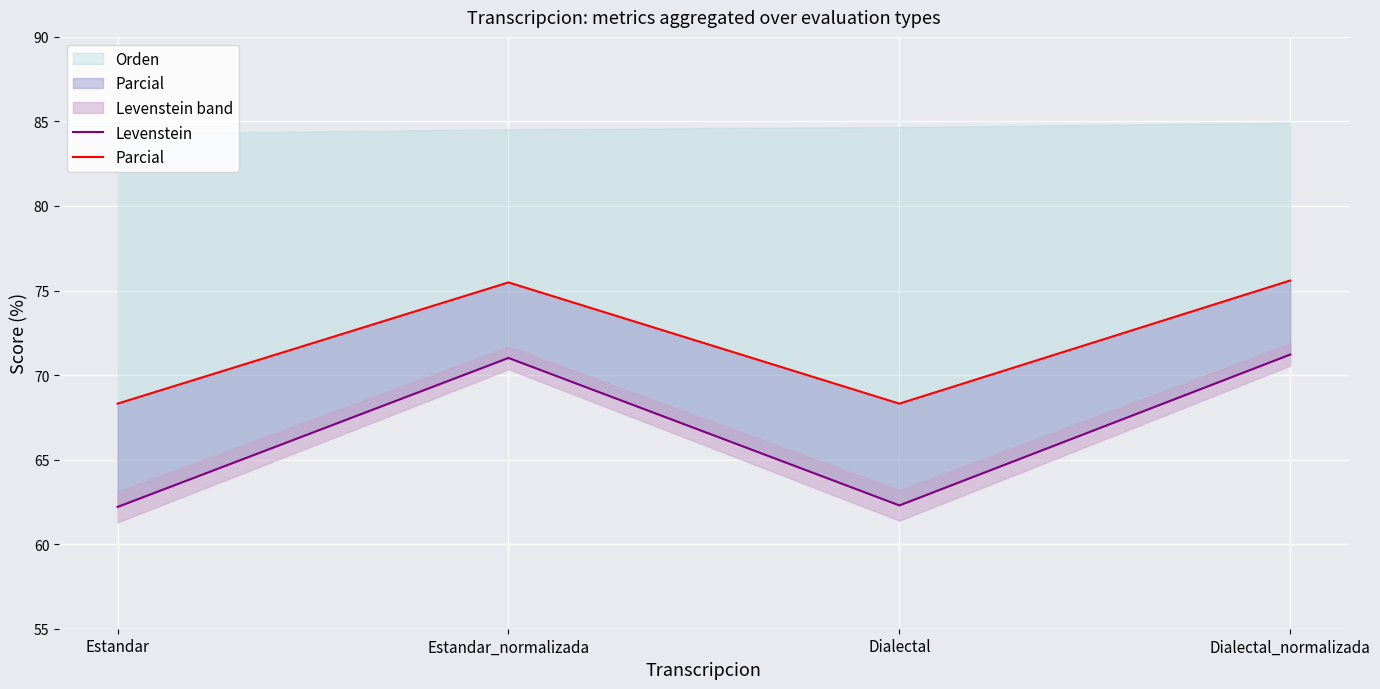

Is it true that Levenstein equals 109.2 at Dialectal?

False